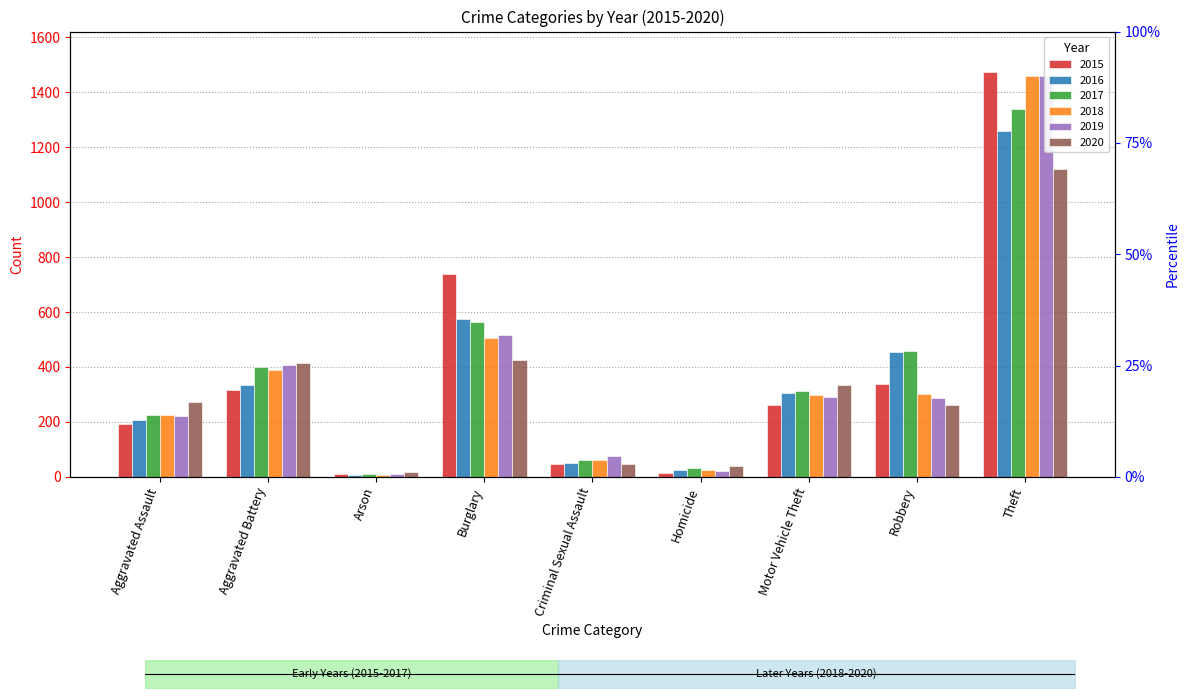

What is the difference between the second highest and minimum values in the 2015 series?

729